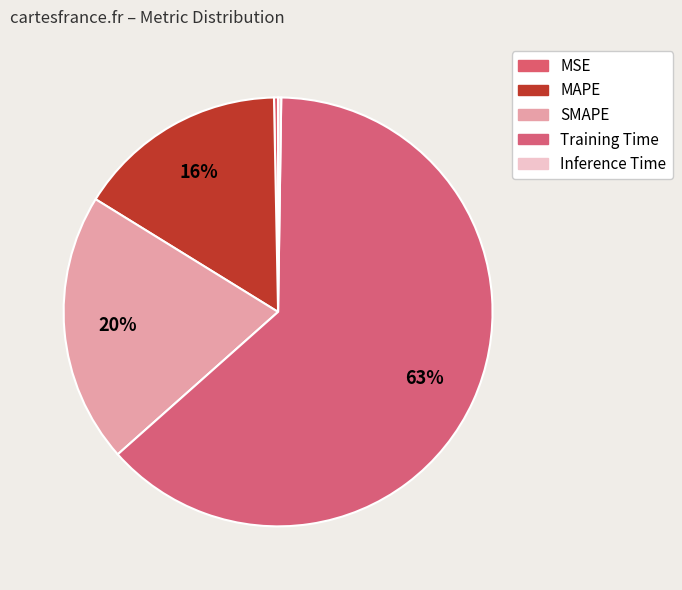

What is the largest slice in the pie chart?

Training Time